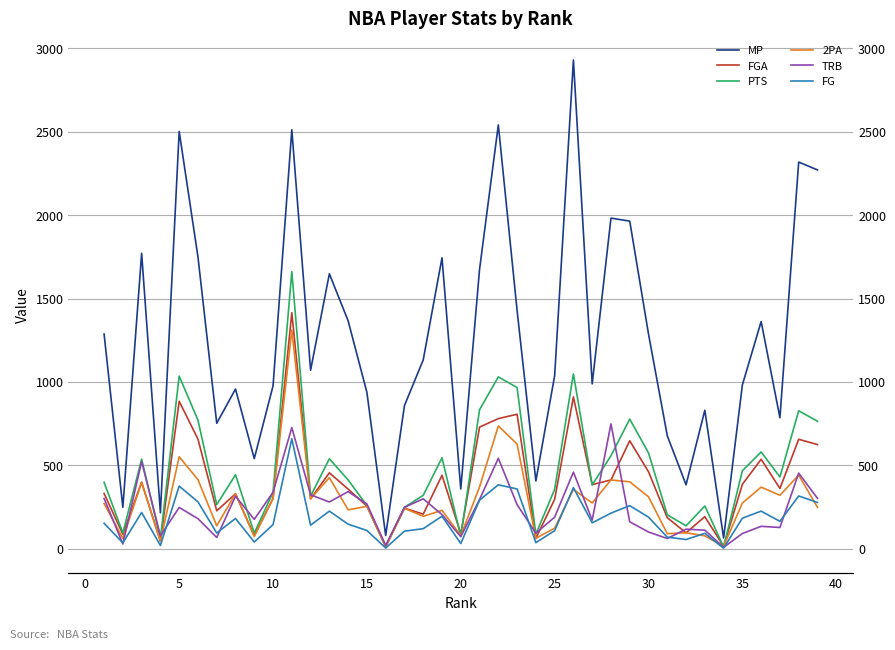

How many data points in MP are above 1070?

19